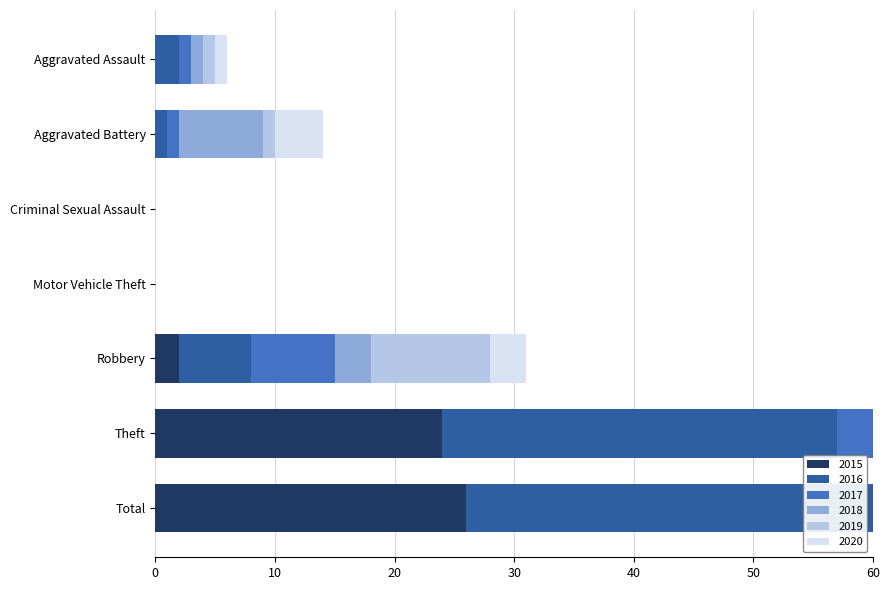

Reading left to right, what are all the values shown in this chart?

2015: 0	0	0	0	2	24	26
2016: 2	1	0	0	6	33	42
2017: 1	1	0	0	7	24	33
2018: 1	7	0	0	3	41	52
2019: 1	1	0	0	10	18	30
2020: 1	4	0	0	3	17	25